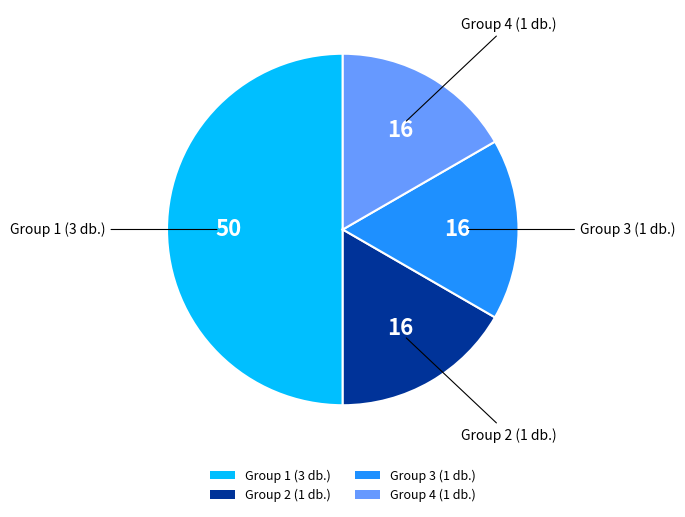

Which slice is the largest?

Group 1 (3 db.)